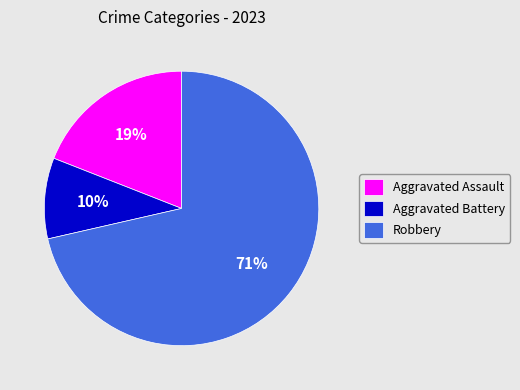

True or false: Robbery accounts for 77% of the total.

False